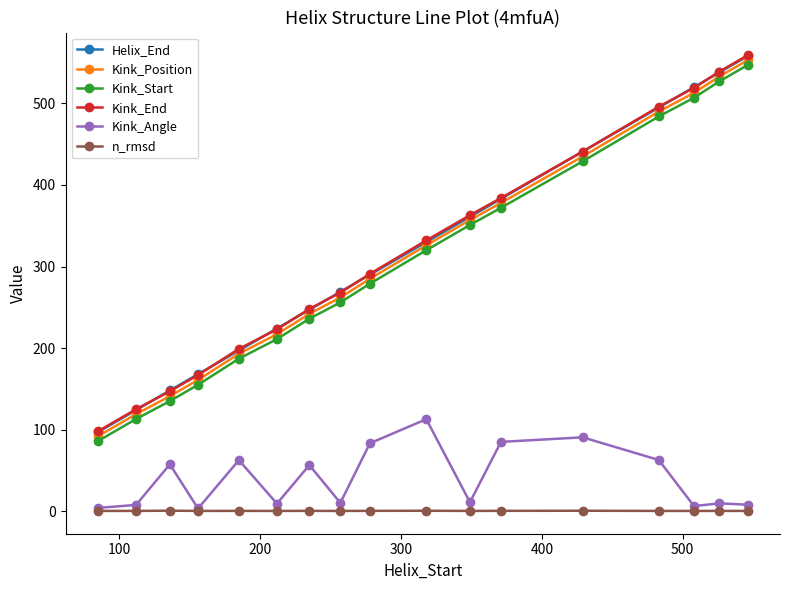

How many lines are shown in the chart?

6